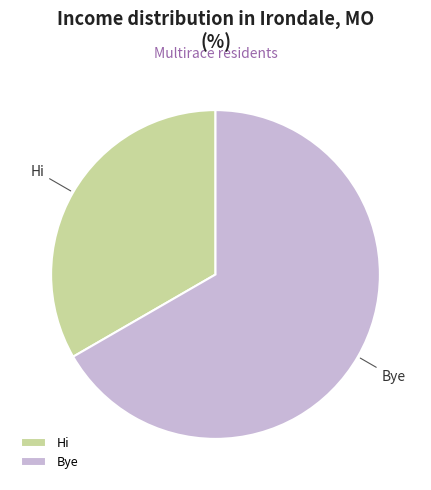

Which category has the biggest portion of the pie?

Bye